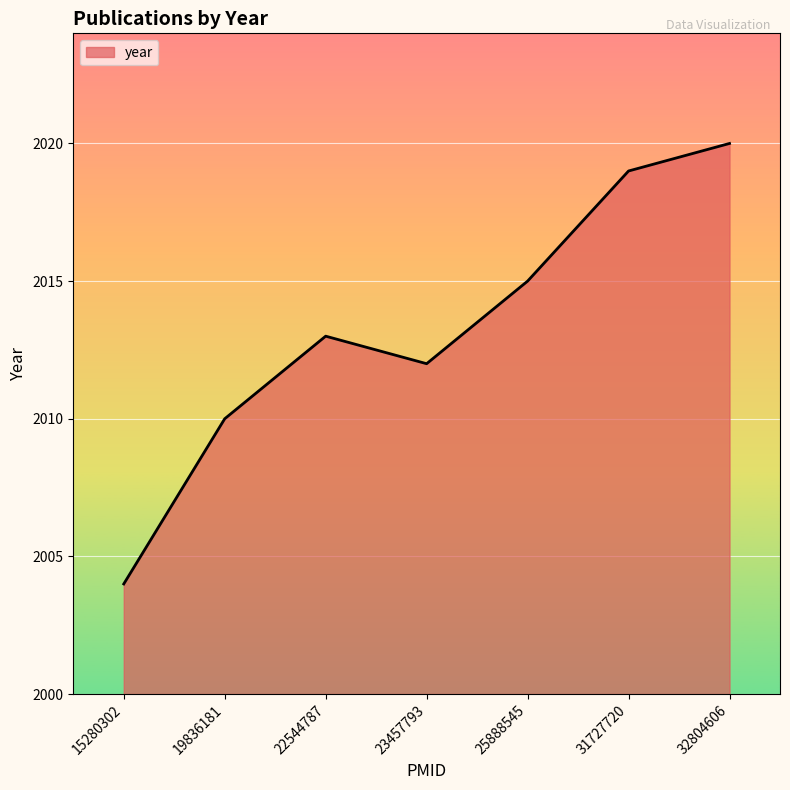

How many interior local peaks (higher than both neighbors) does the data have?

1